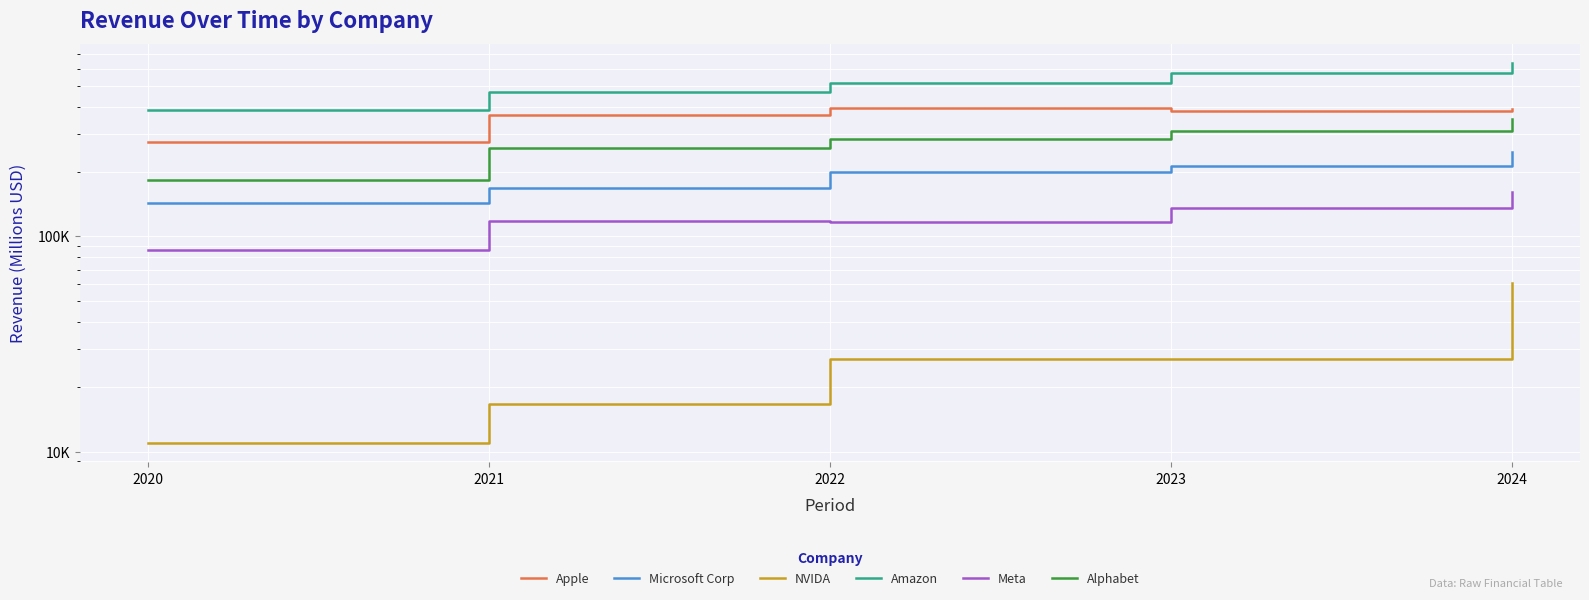

Which has a higher value, 2020 or 2021?

2021